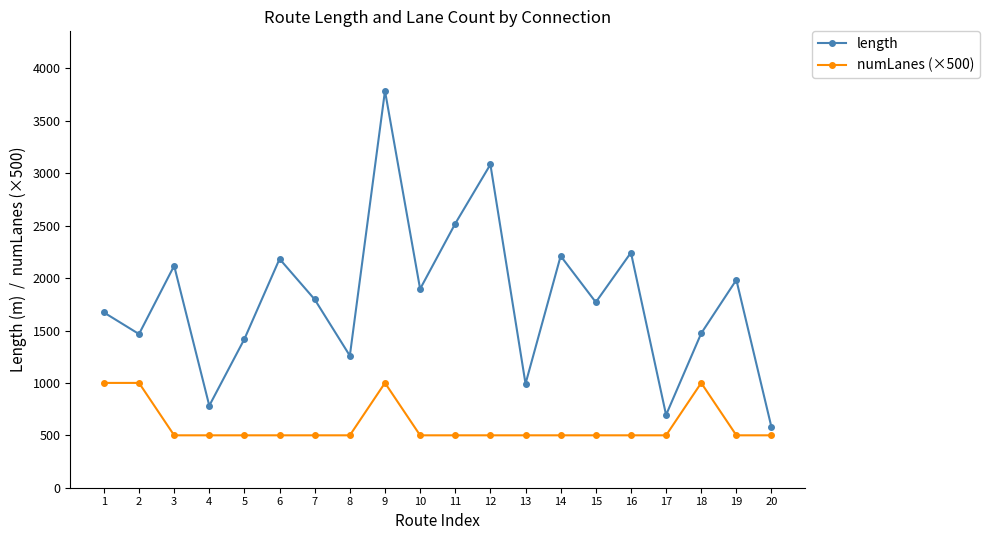

What is the value of the numLanes (×500) point at the 18th from the left?

1000.0